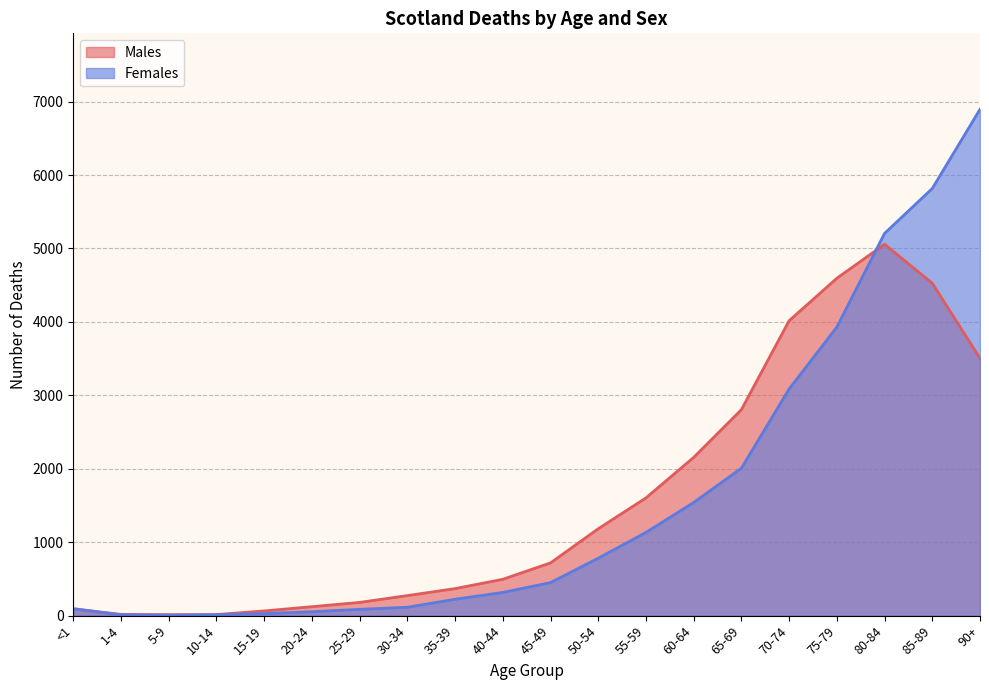

At which category does Females reach its first local valley?

5-9